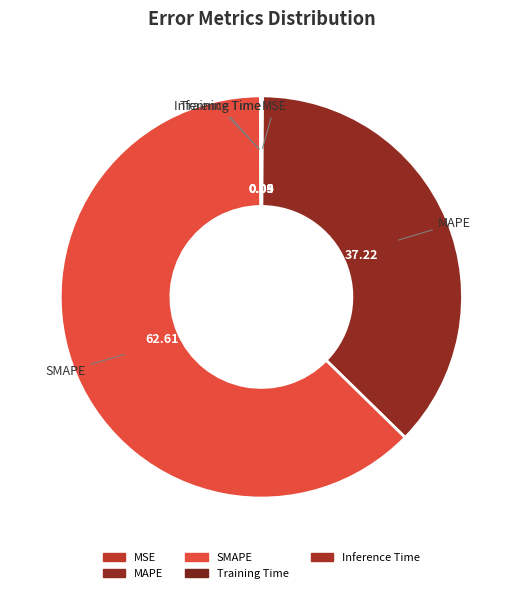

Which slice is the largest?

SMAPE